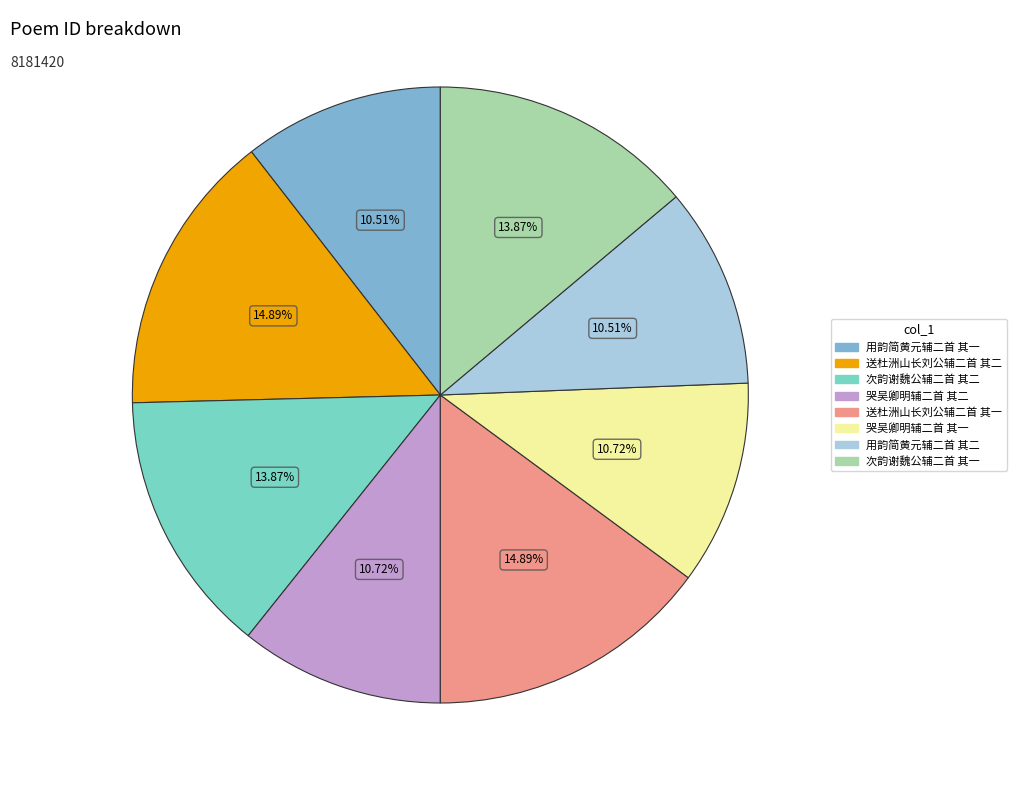

To the nearest percent, what is the average slice percentage?

12%